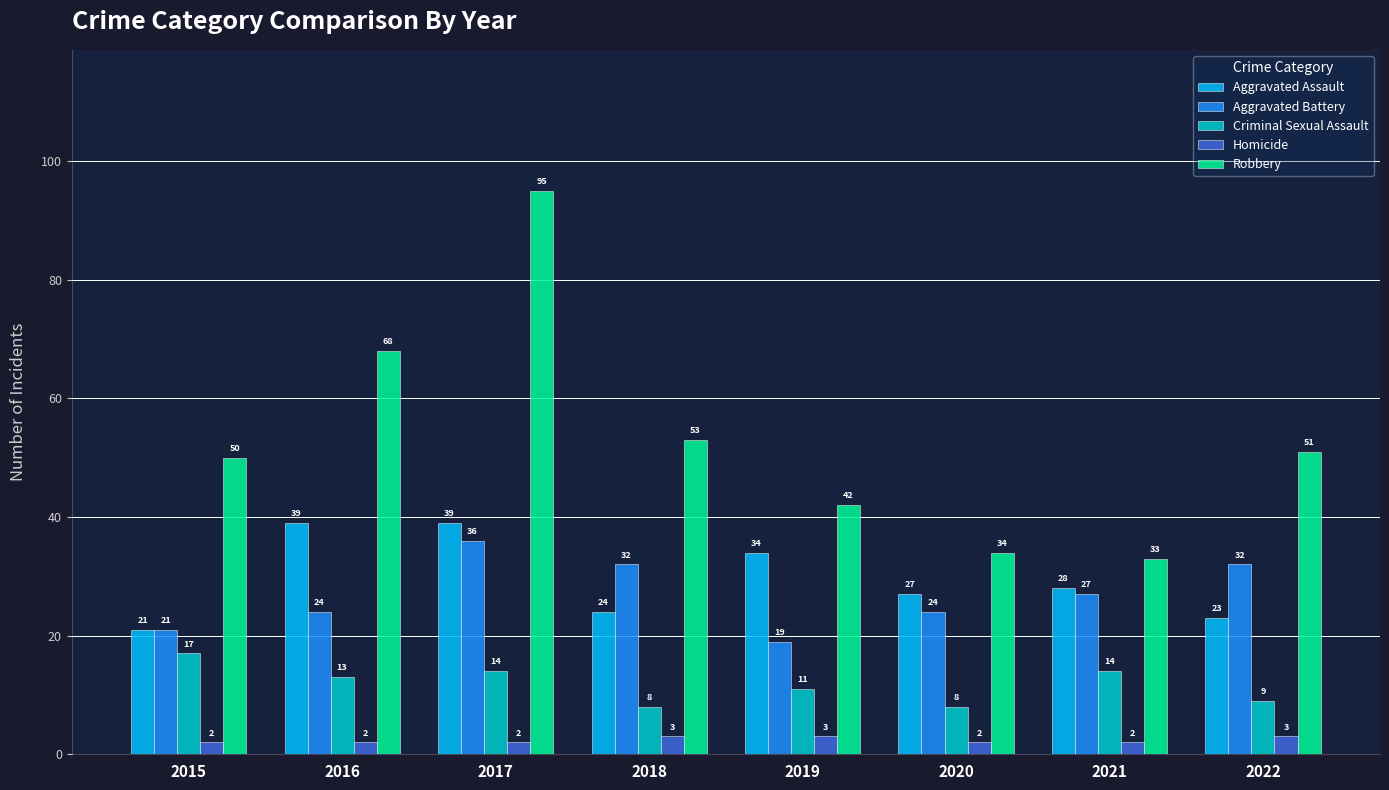

At which label is Aggravated Assault closest to 30?

2021